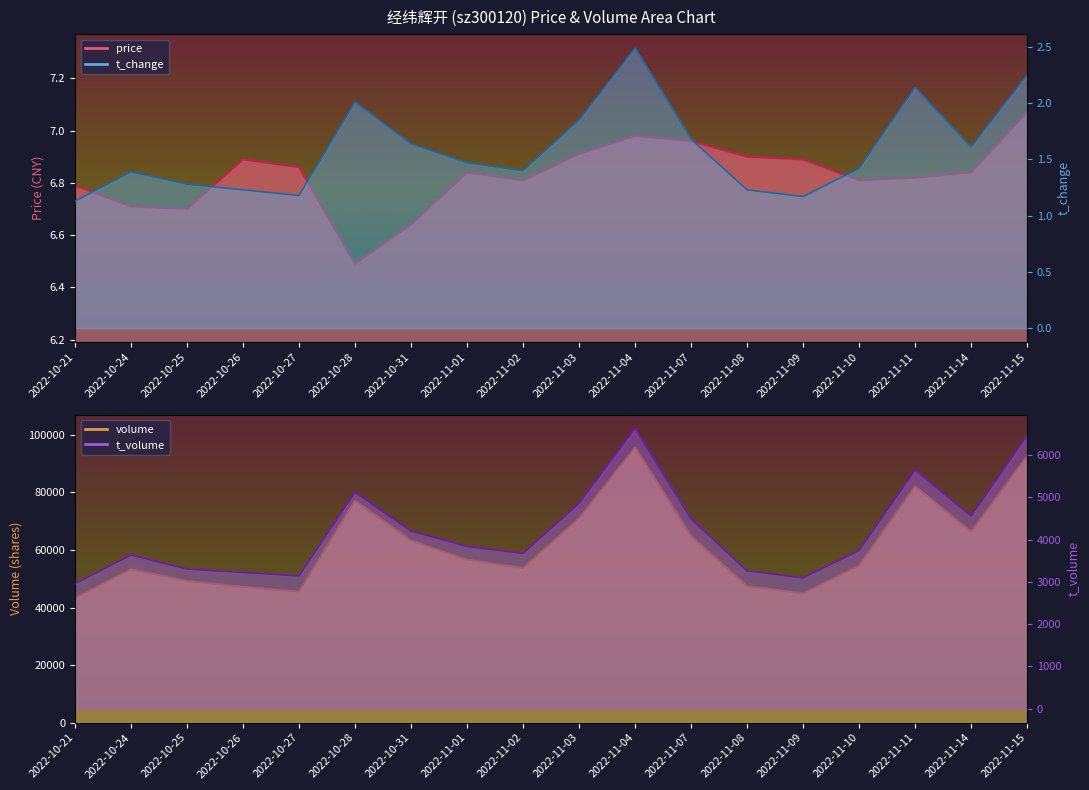

True or false: t_change and price intersect in this chart.

False